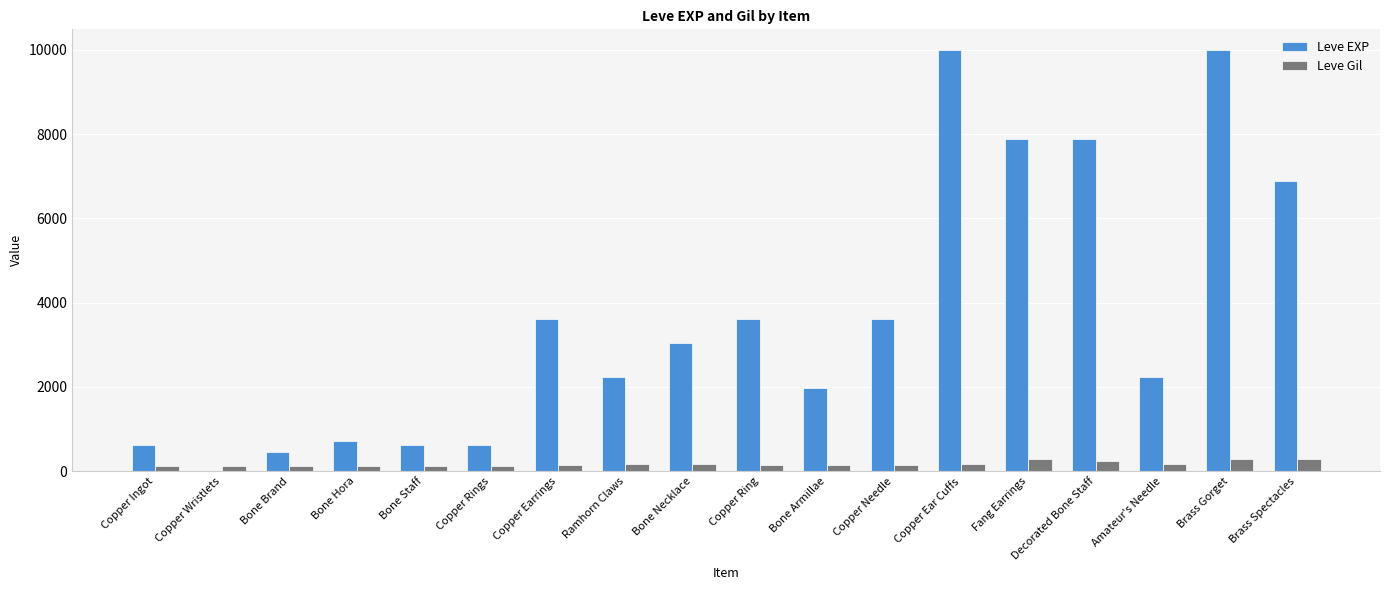

What is the greatest value displayed?

9990